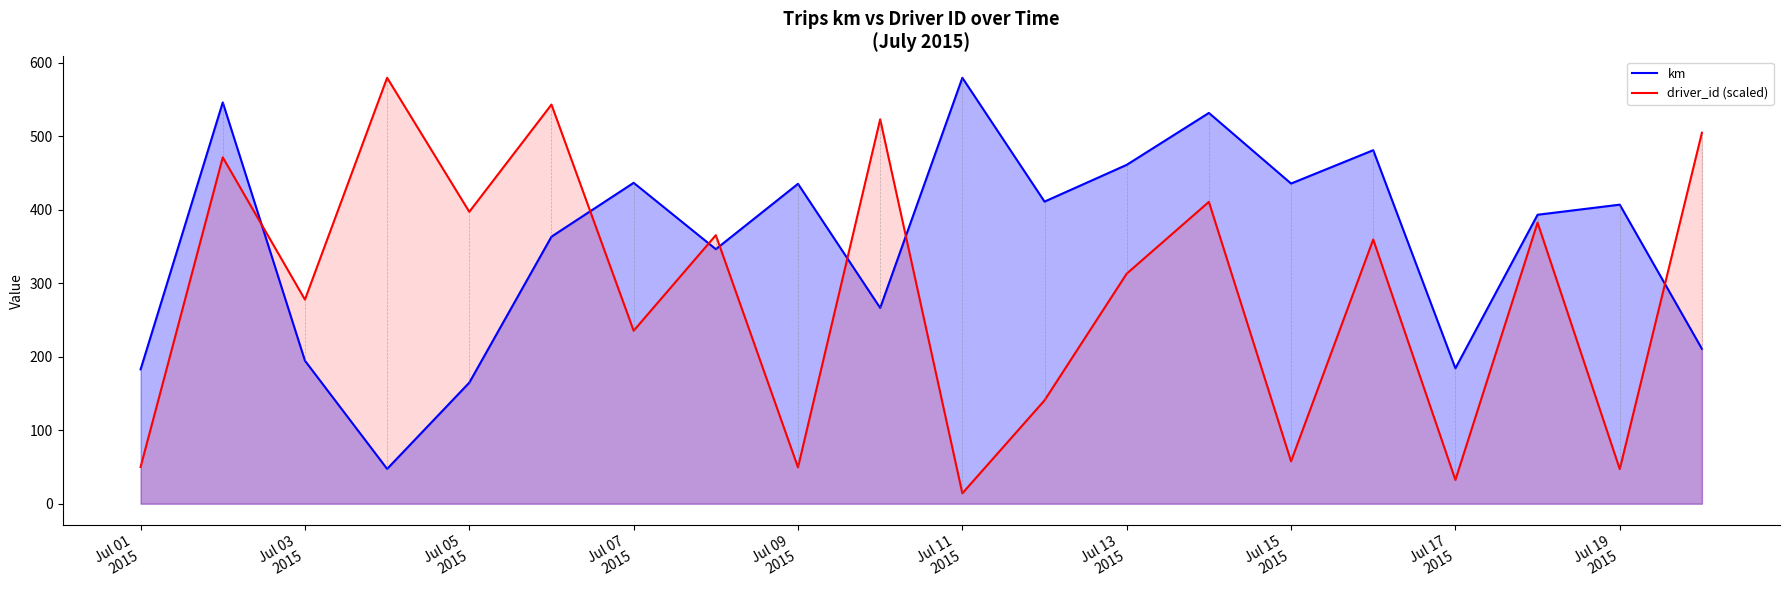

What is the difference between the driver_id (scaled) values at Jul 11
2015 and Jul 17
2015?

18.2